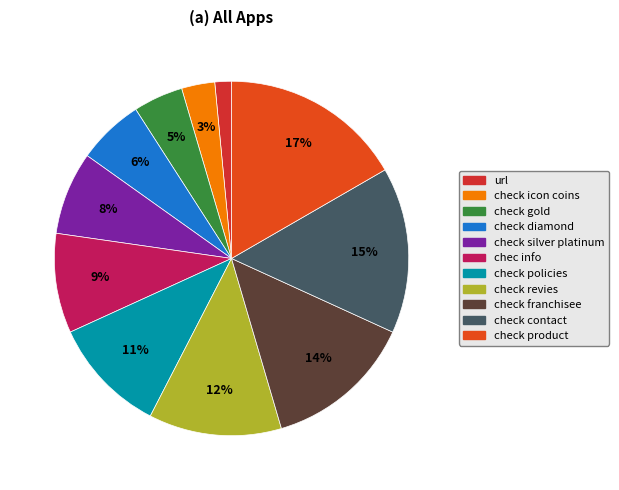

Combined, what portion of the pie is check revies and check product?

28.8%